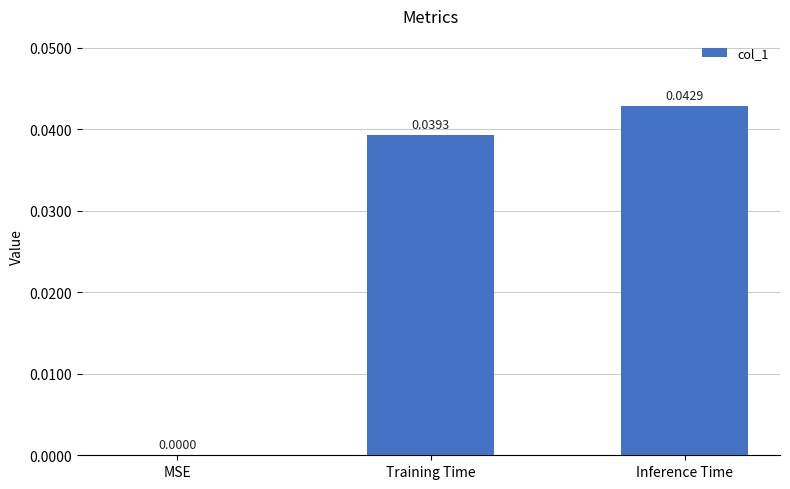

Between Training Time and Inference Time, which is larger?

Inference Time